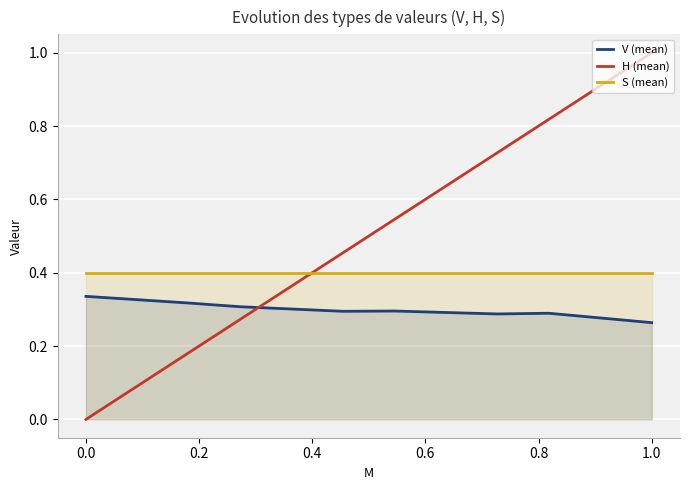

What is the maximum value for S (mean)?

0.4